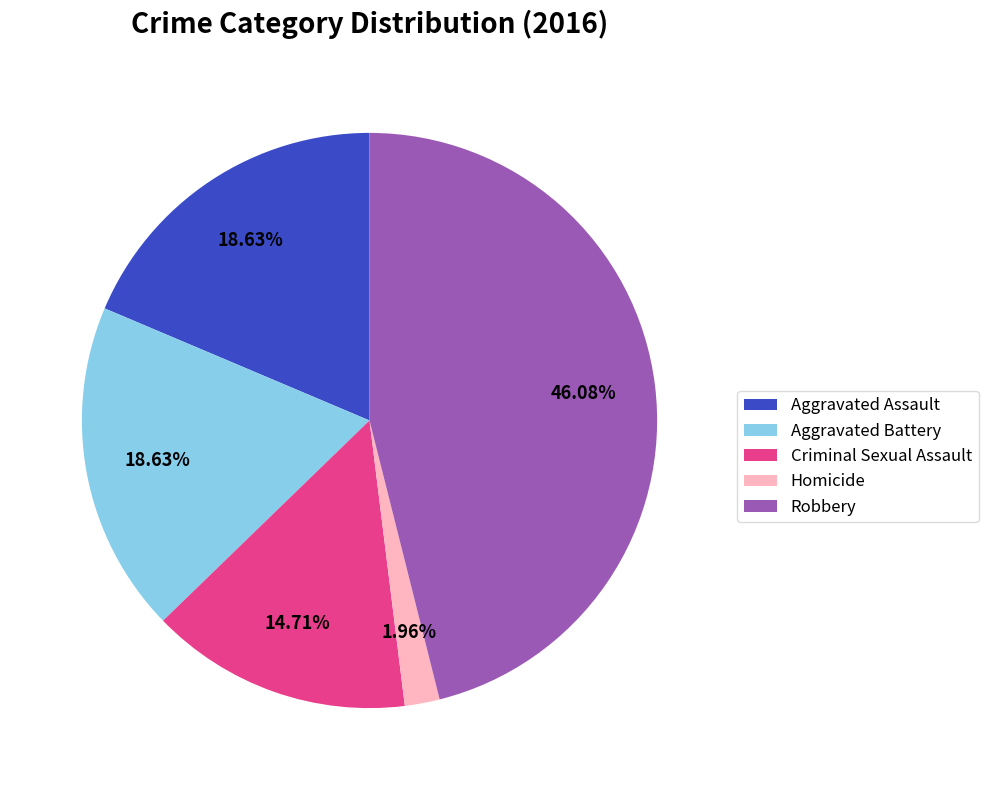

True or false: Criminal Sexual Assault accounts for 2% of the total.

False